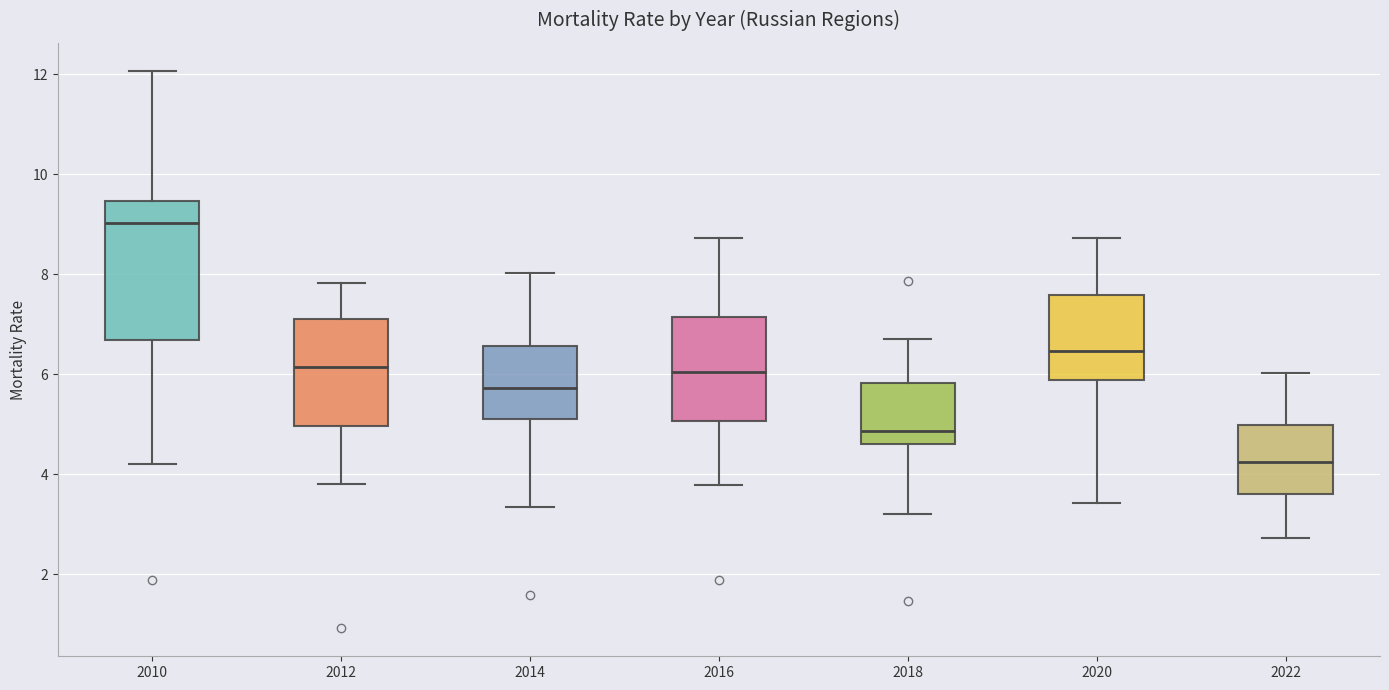

Which box has the highest median line?

2010